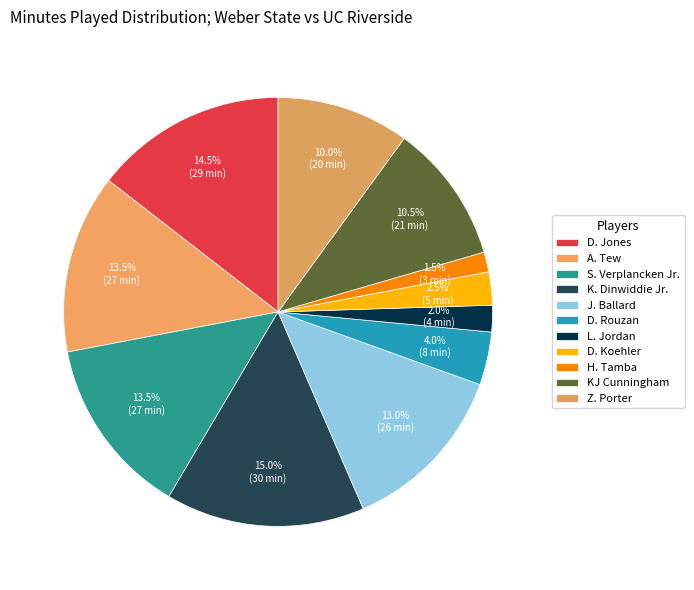

Does any single category account for the majority?

No